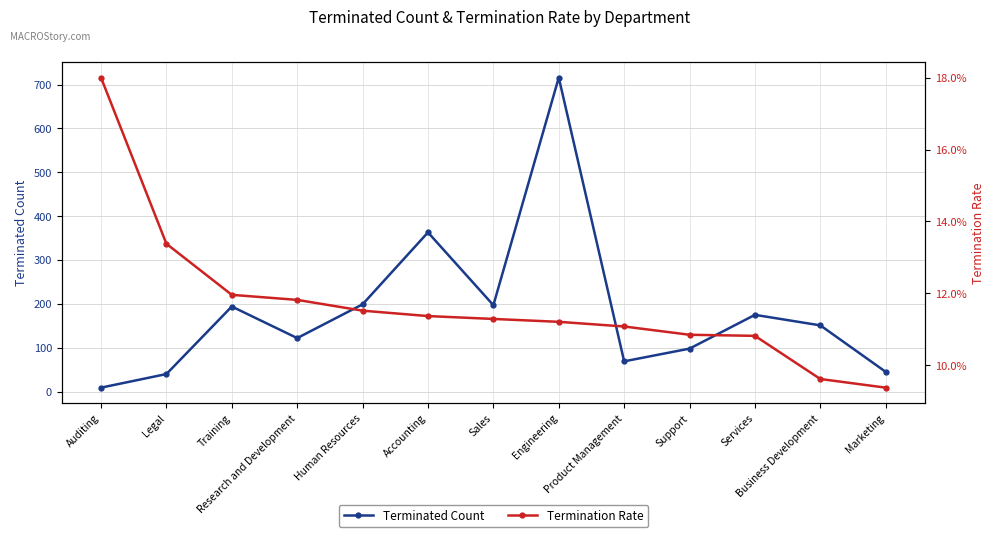

True or false: termination_rate and terminated_count intersect in this chart.

False